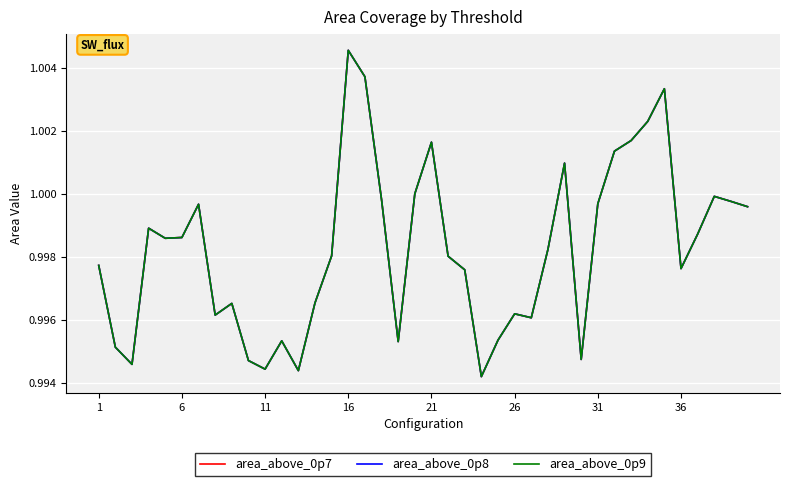

Is this an area chart (filled region under the line)?

No